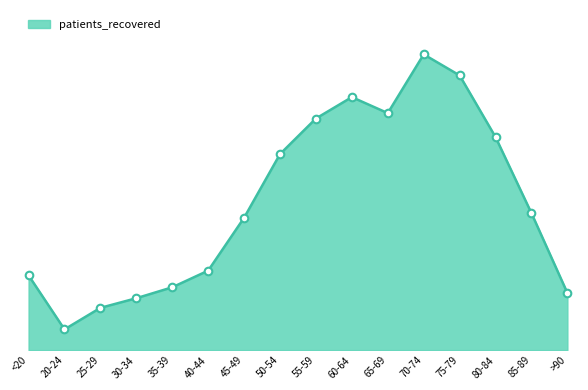

Which has a higher value, <20 or 85-89?

85-89